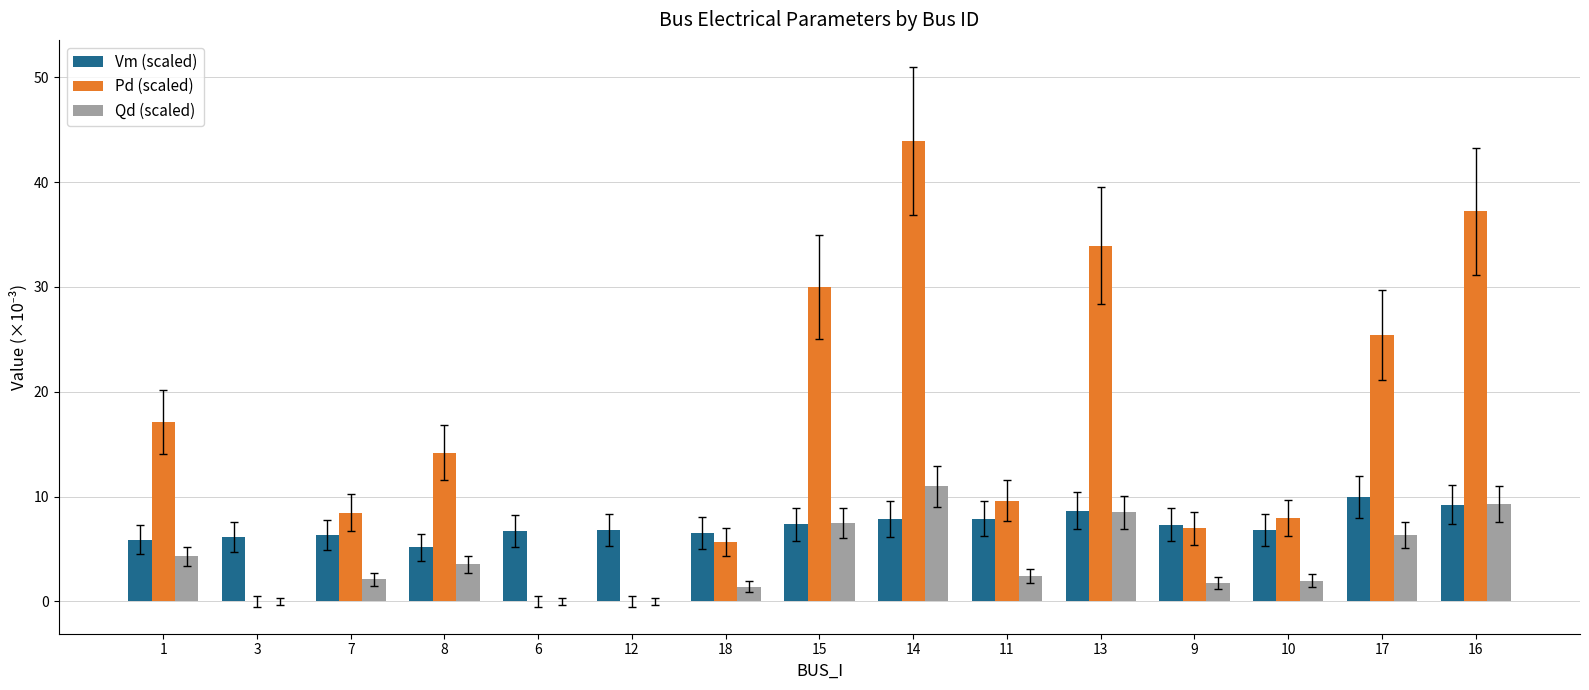

The Qd (scaled) series shows 9.9 at 17. True or false?

False